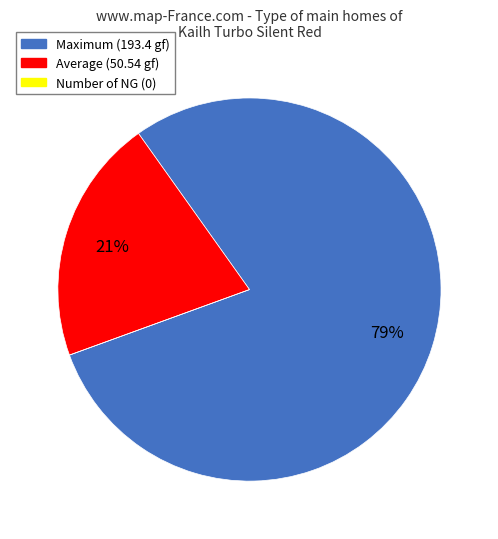

To the nearest percent, what portion does Average represent?

21%